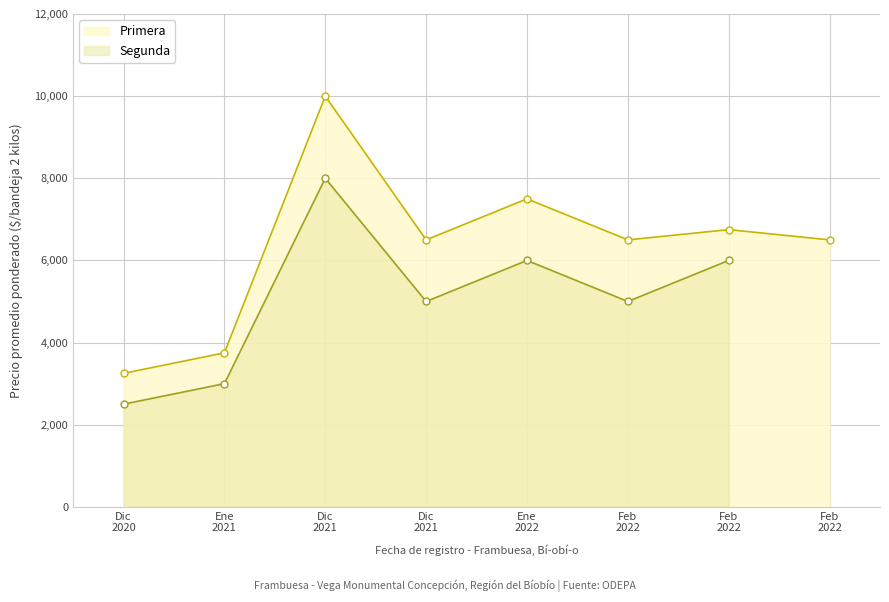

True or false: the data shows 10000 at 2021-12-02.

True